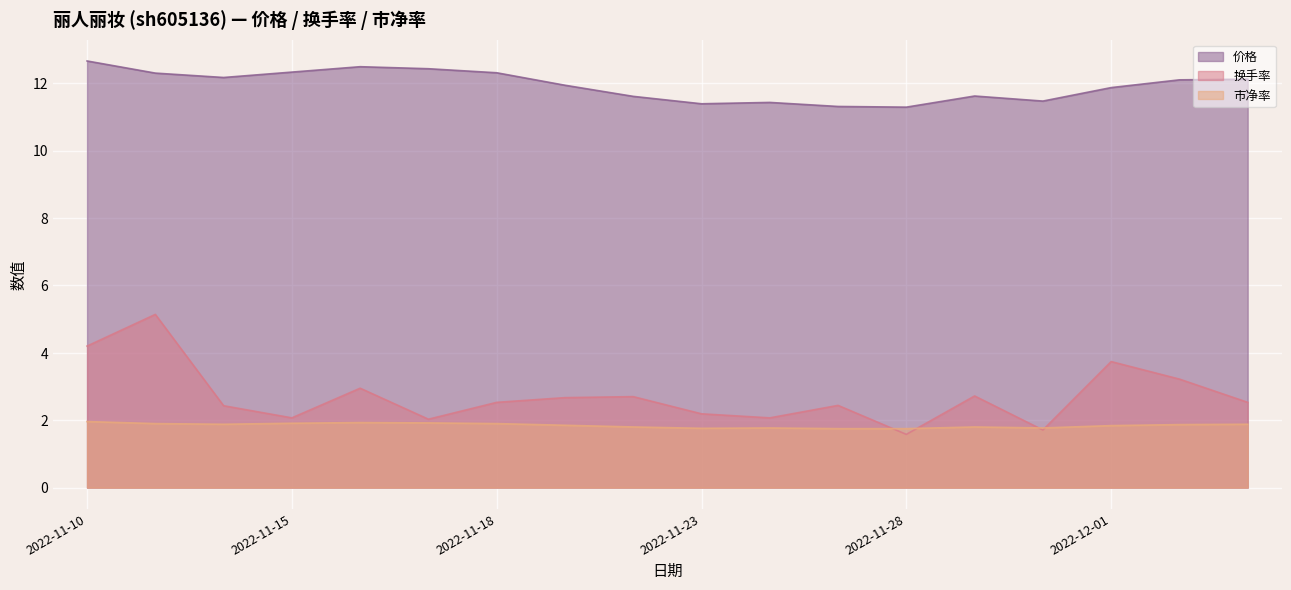

The 价格 series shows 11.9 at 2022-12-01. True or false?

True